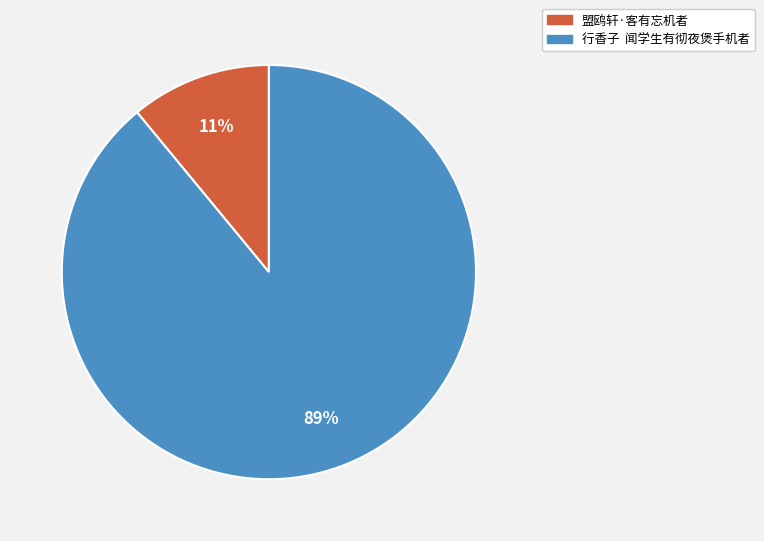

To the nearest percent, what portion does 盟鸥轩·客有忘机者 represent?

11%